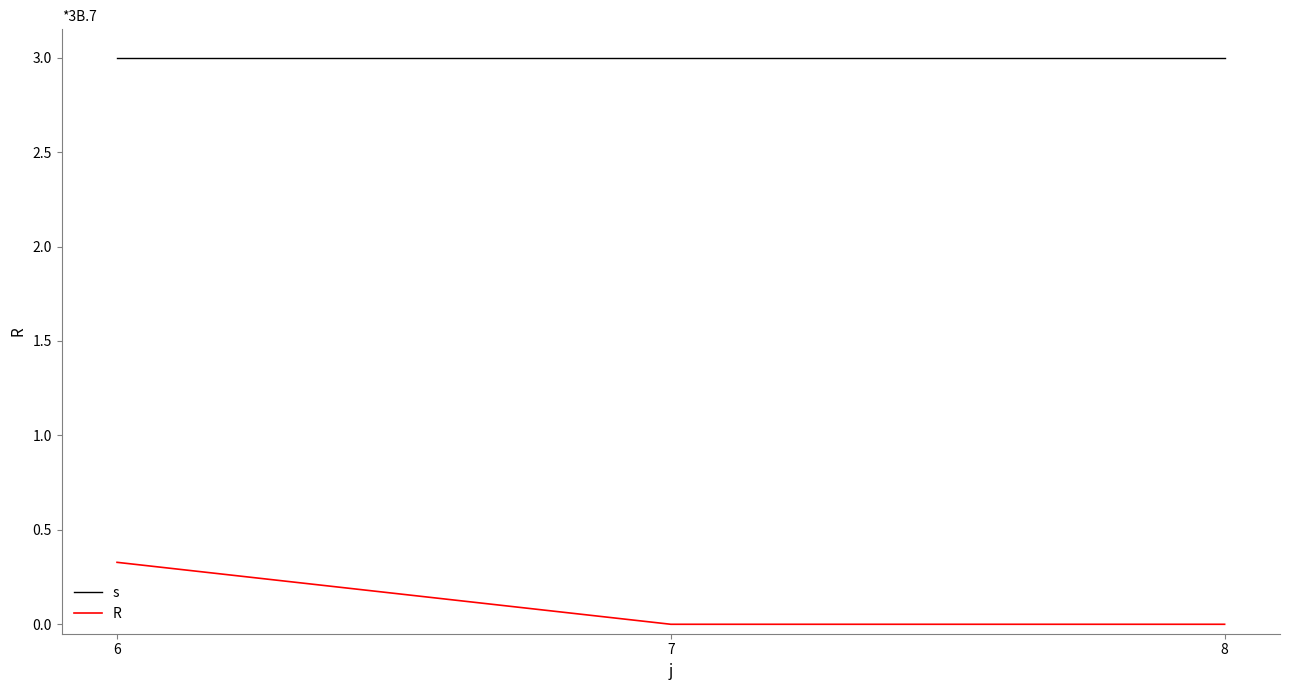

Rank the series at 7 from highest to lowest value.

s, R